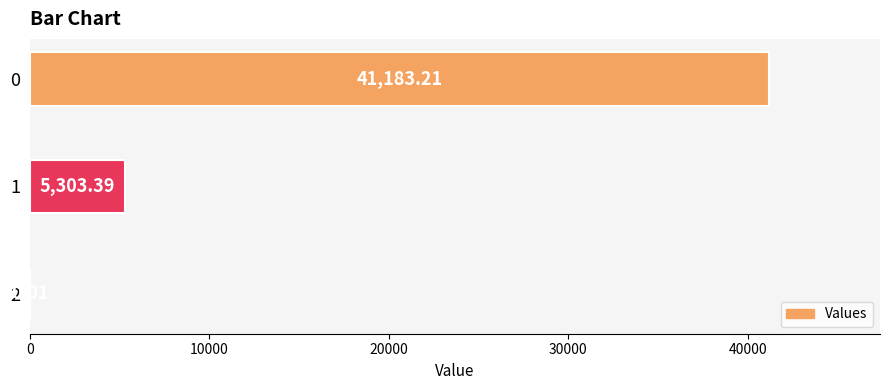

What is the sum of the values at 1 and 2?

5303.4